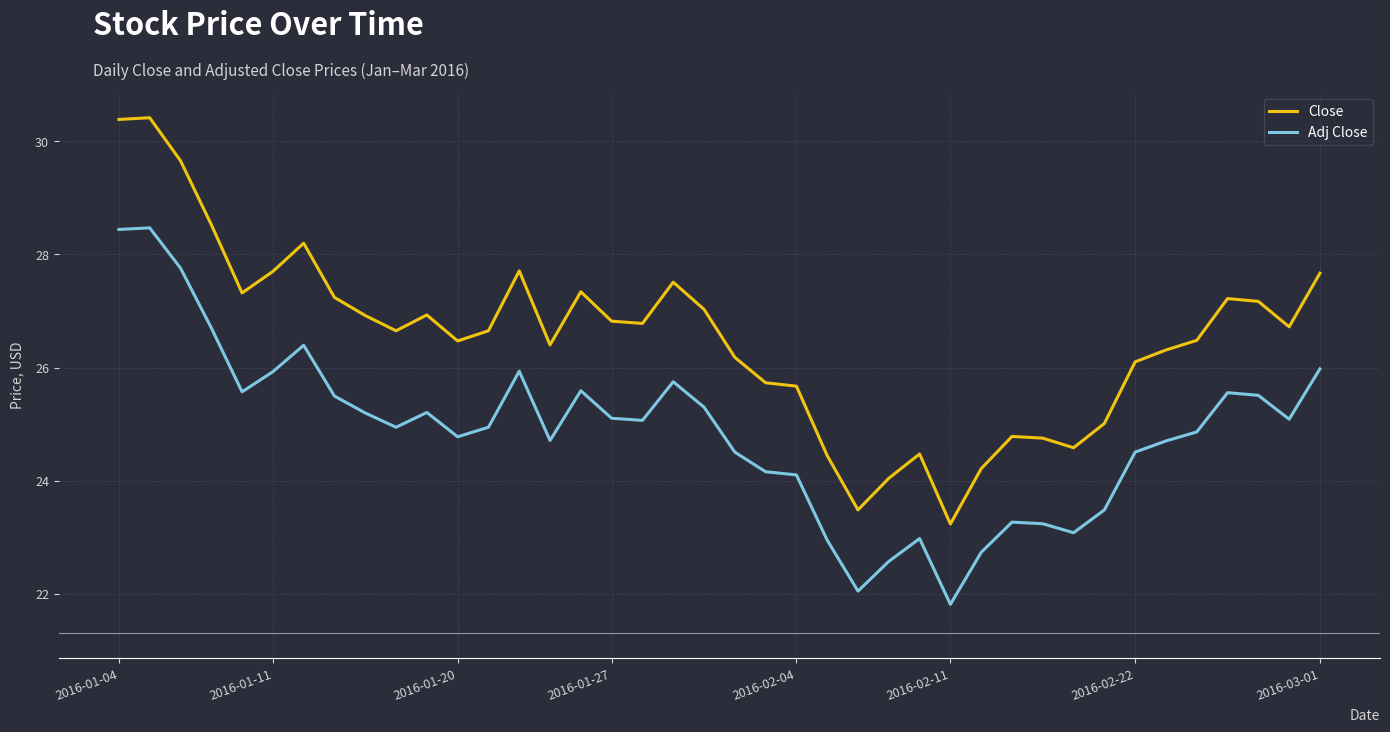

What is the maximum value shown in the chart?

30.4